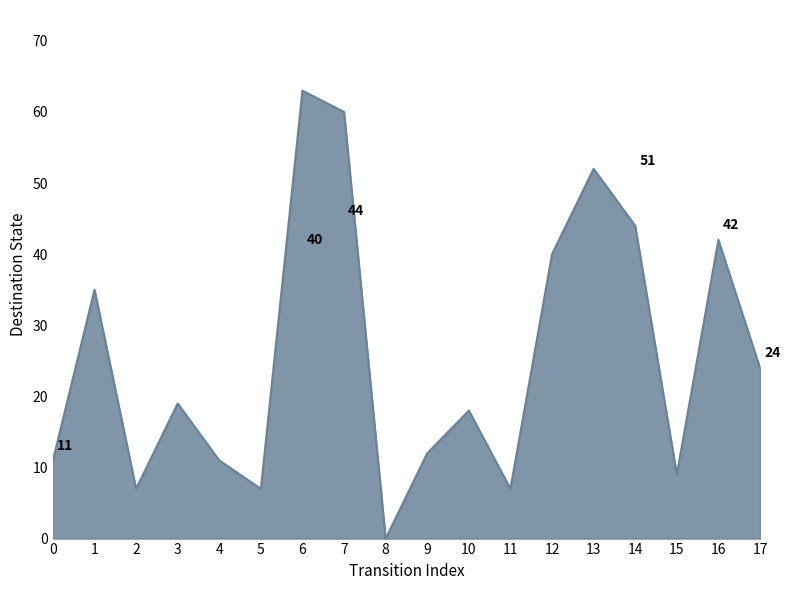

Does the chart display data point markers on the line(s)?

No